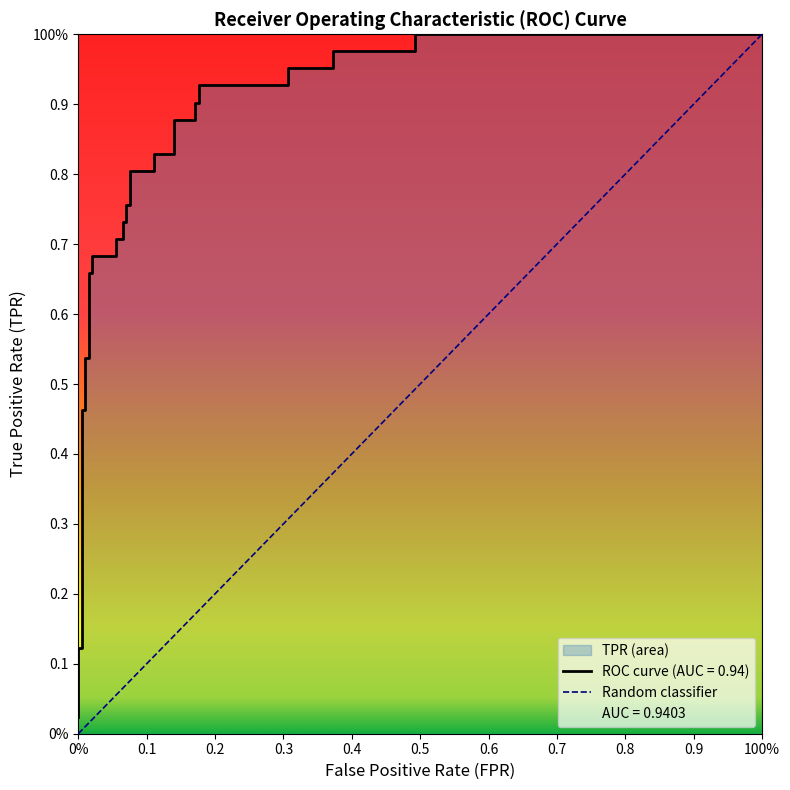

Which has a higher value, 0% or 100%?

100%